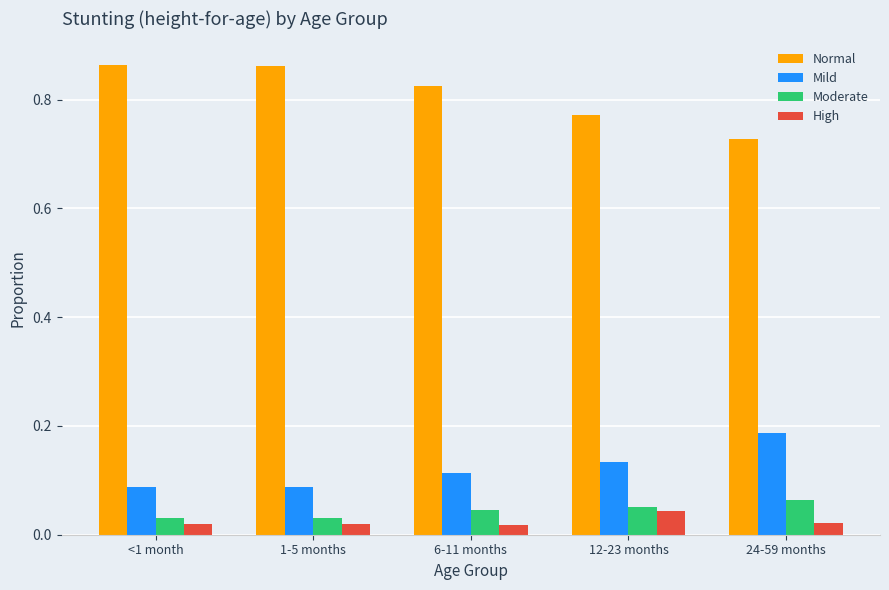

Is the value of Mild at 12-23 months greater than the value of Normal at 6-11 months?

No